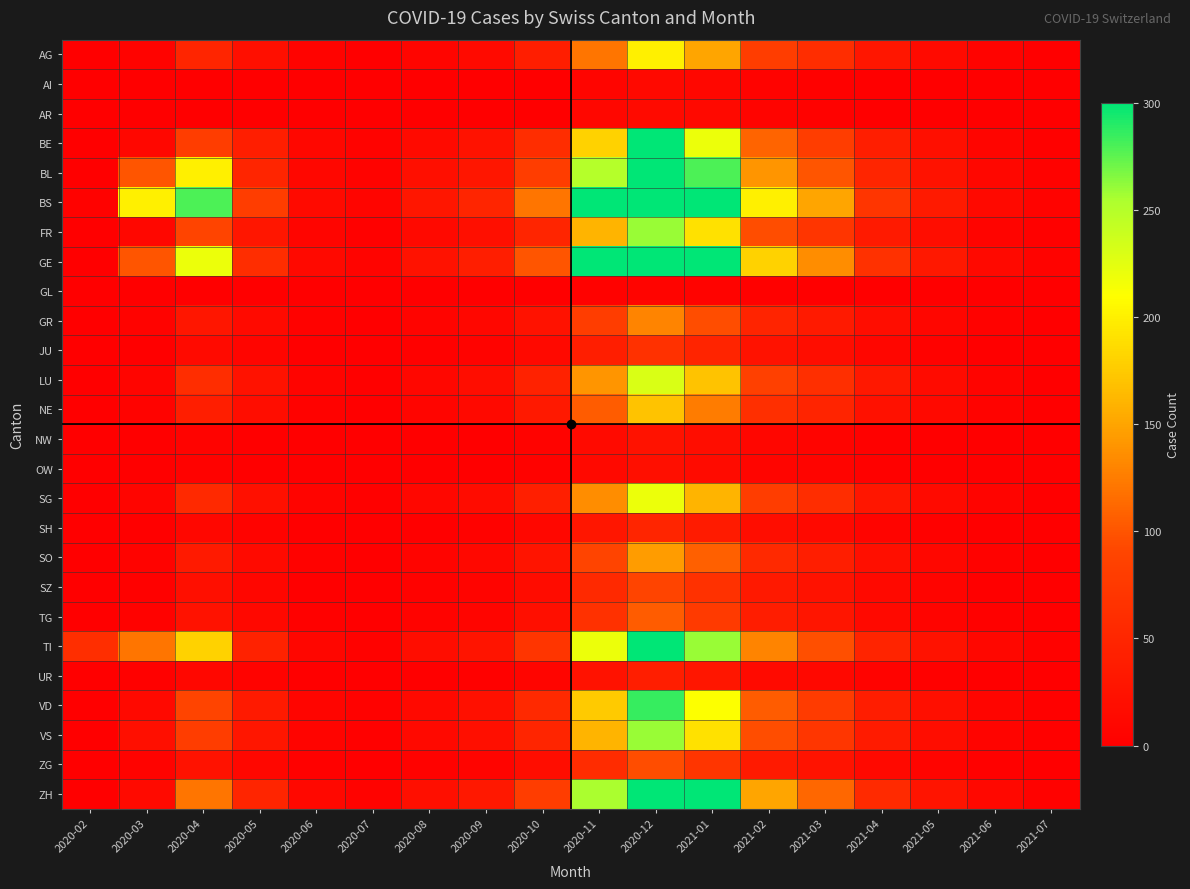

Which series has the largest total across all categories?

BS